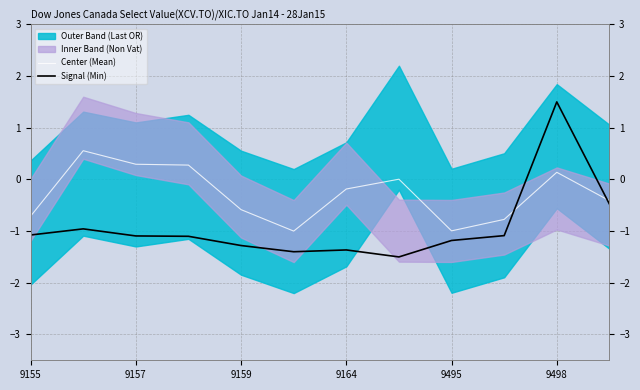

The Center (Mean) series shows -0.1 at 9164. True or false?

False